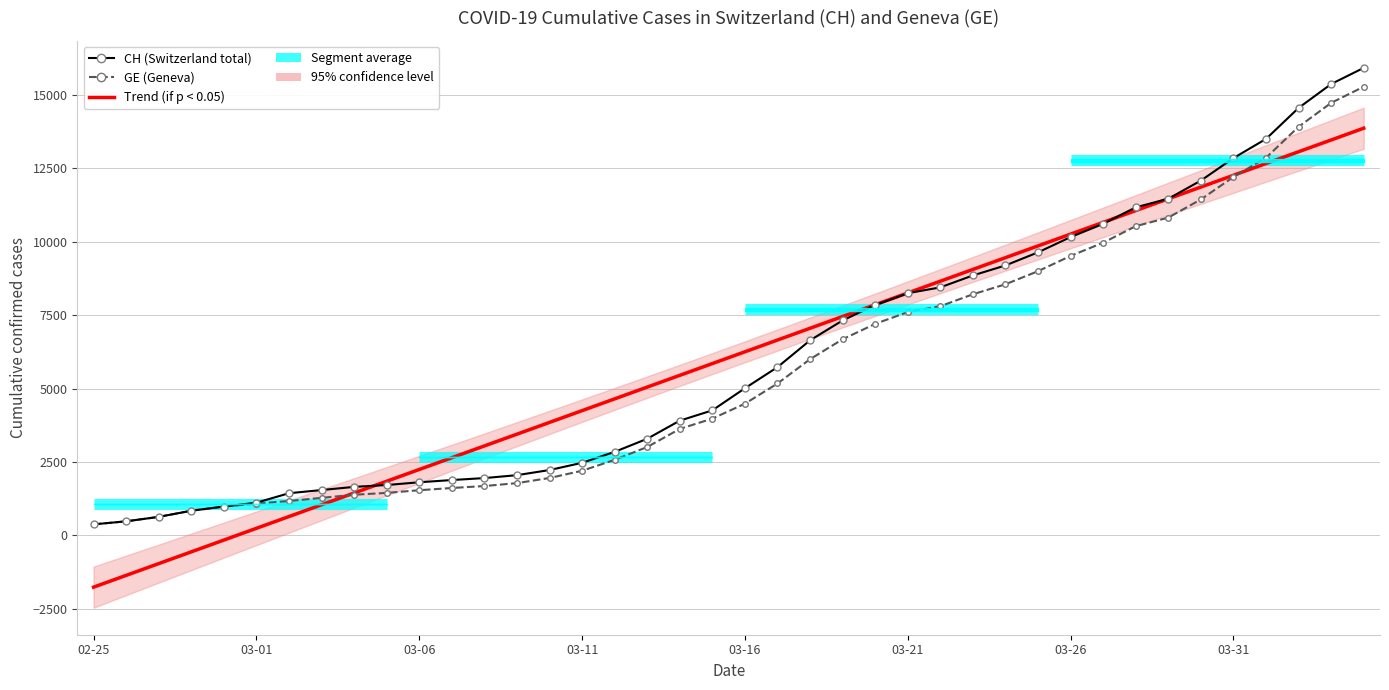

How many lines are shown in the chart?

3